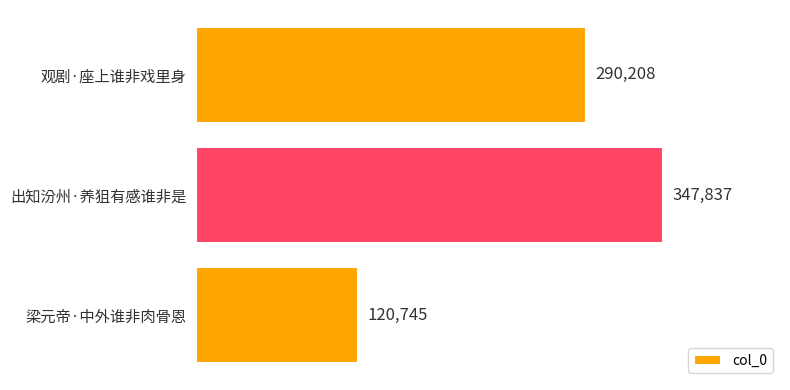

What is the sum of all values?

758790